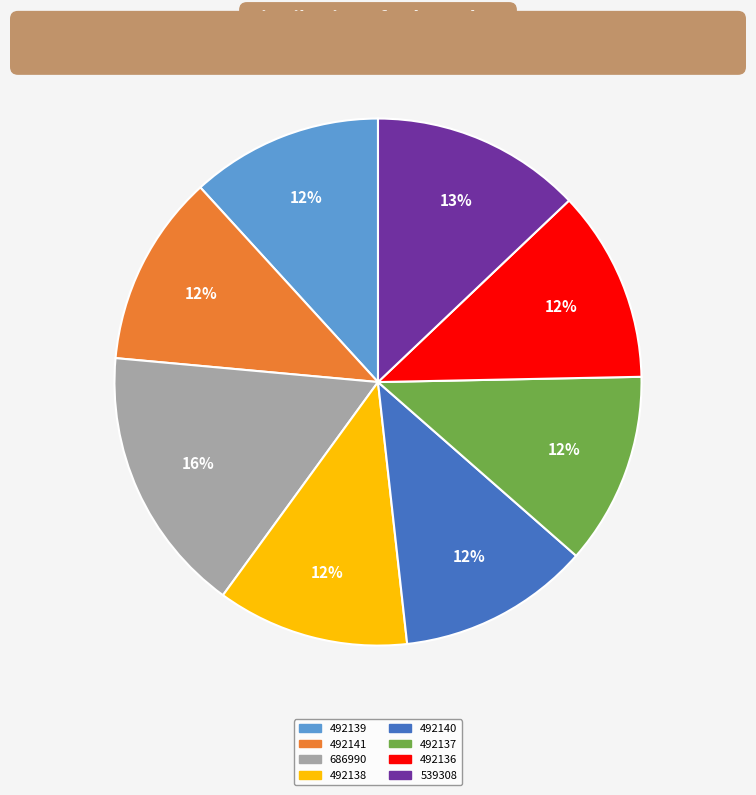

What is the largest slice in the pie chart?

686990